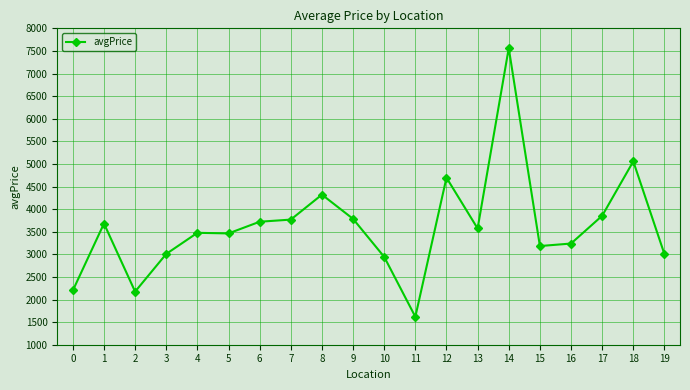

What is the minimum value shown in the chart?

1618.4